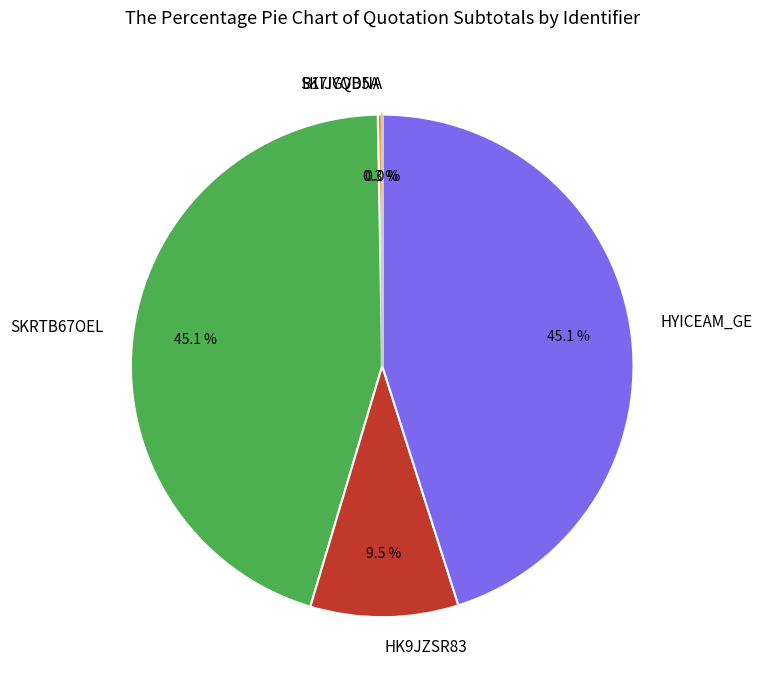

How many slices are in this pie chart?

5